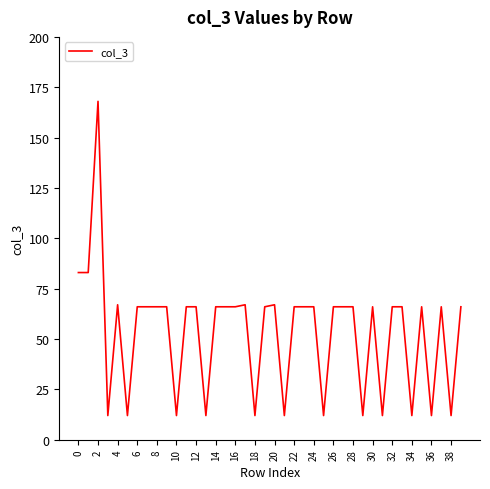

What is the difference between the maximum and minimum values?

156